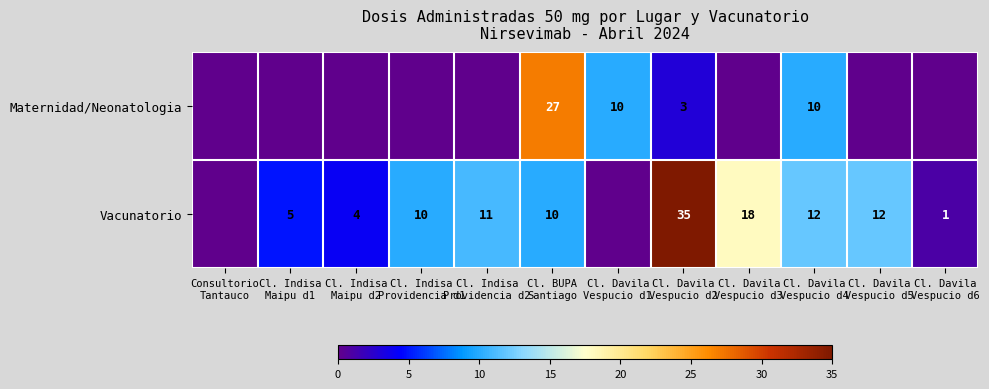

Which series has the largest total across all categories?

Vacunatorio